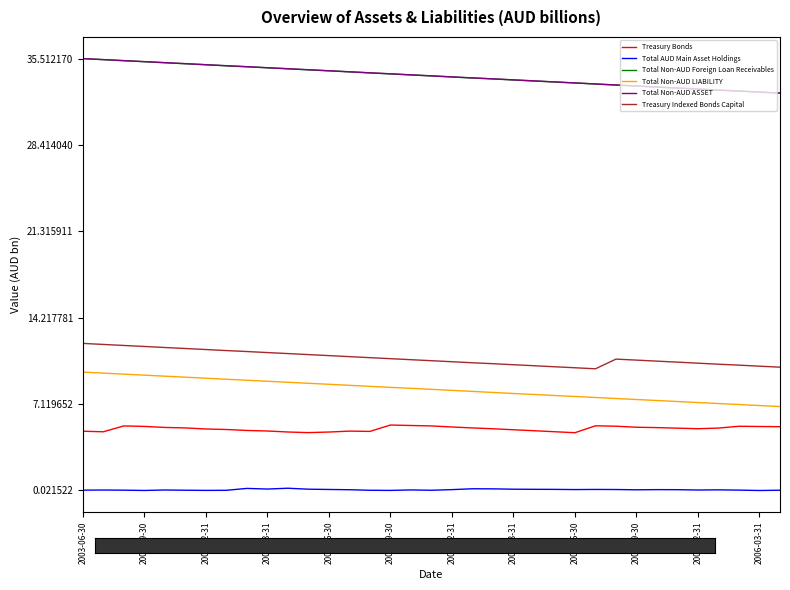

At how many categories does at least one series exceed 14?

35